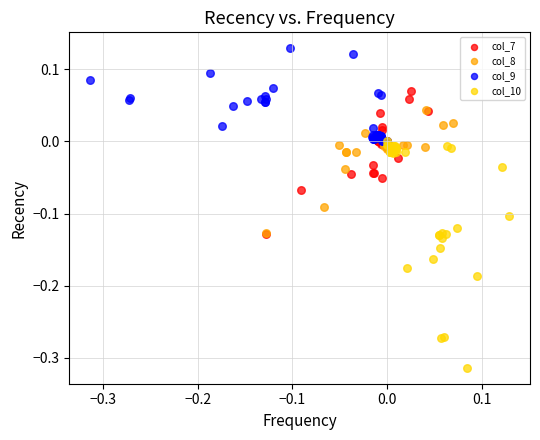

Which series reaches the maximum Y coordinate?

col_9